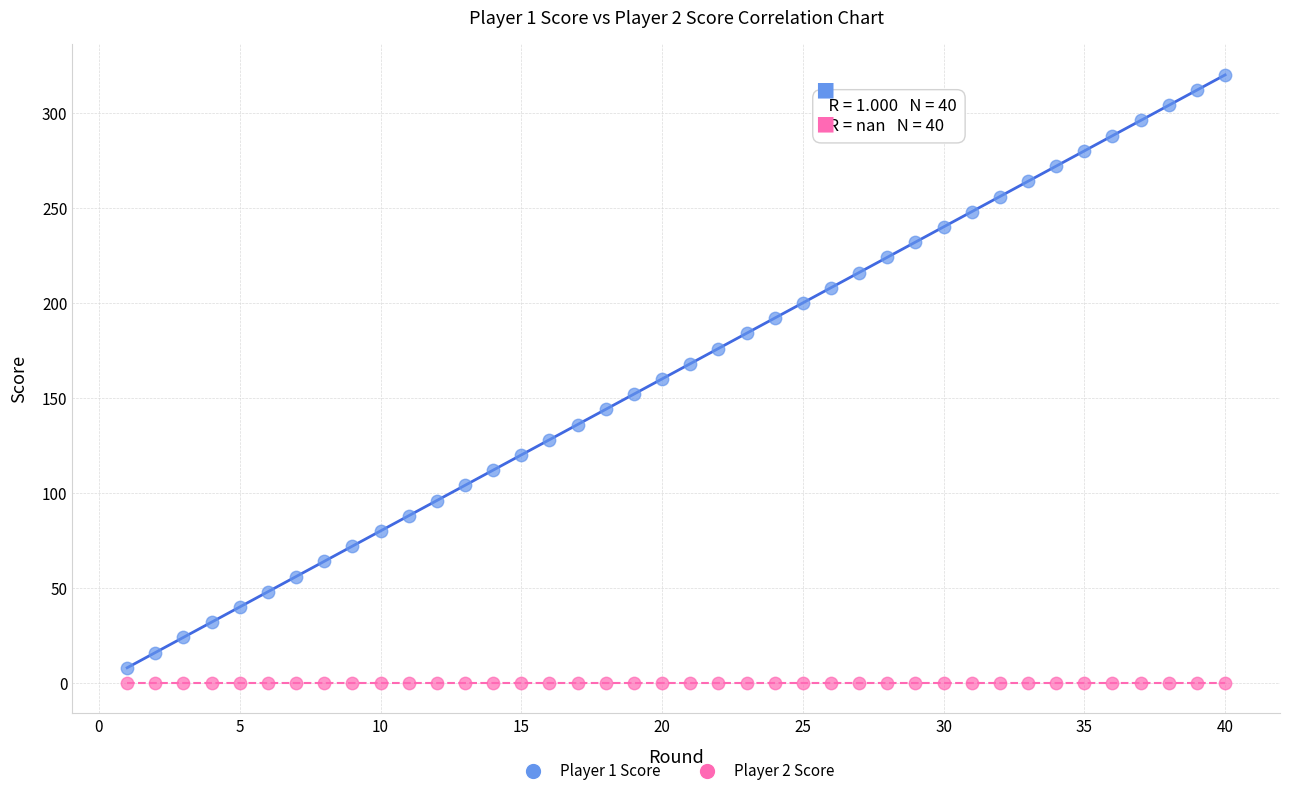

Which series reaches the maximum Y coordinate?

Player 1 Score